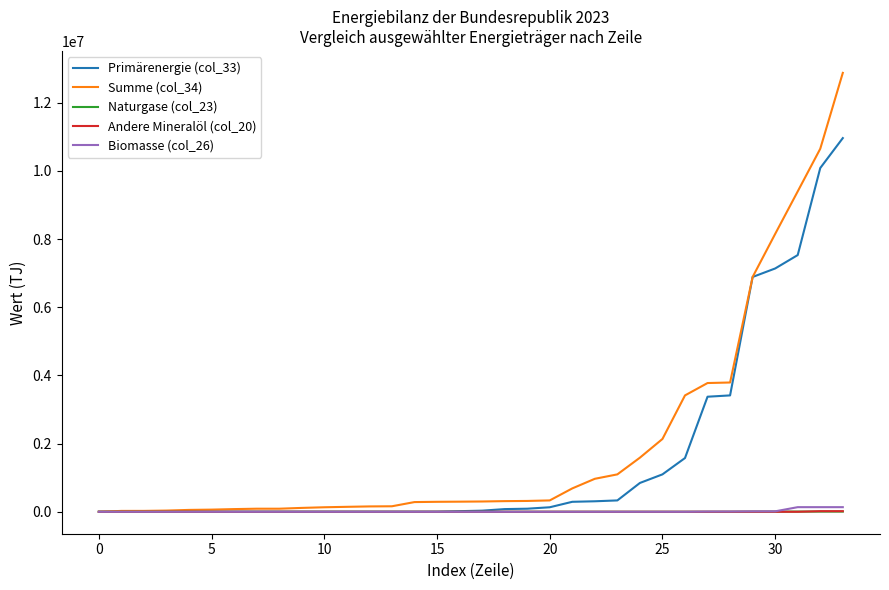

How many lines are shown in the chart?

5